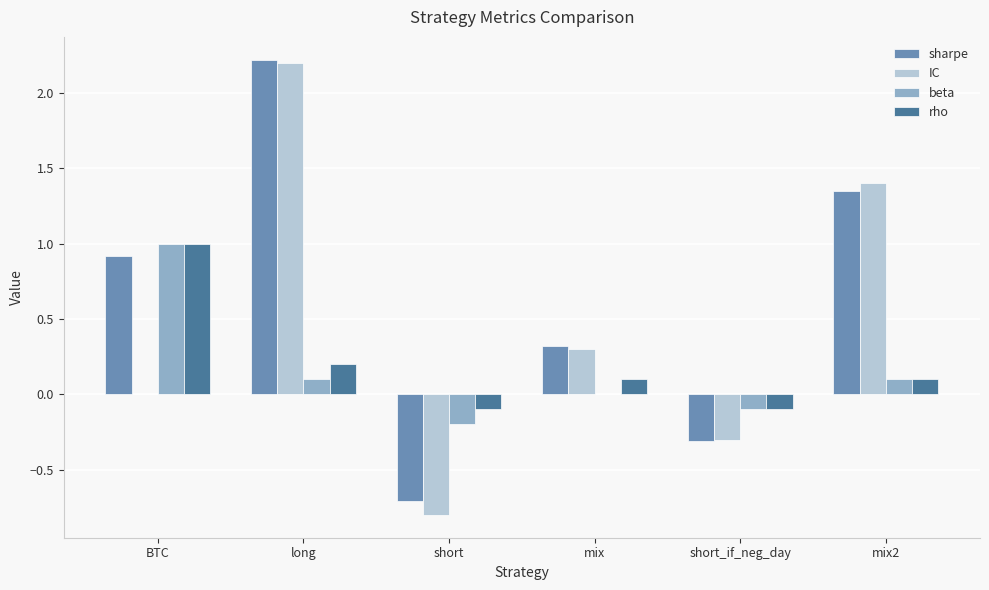

At which category does the chart reach its peak across all series?

long